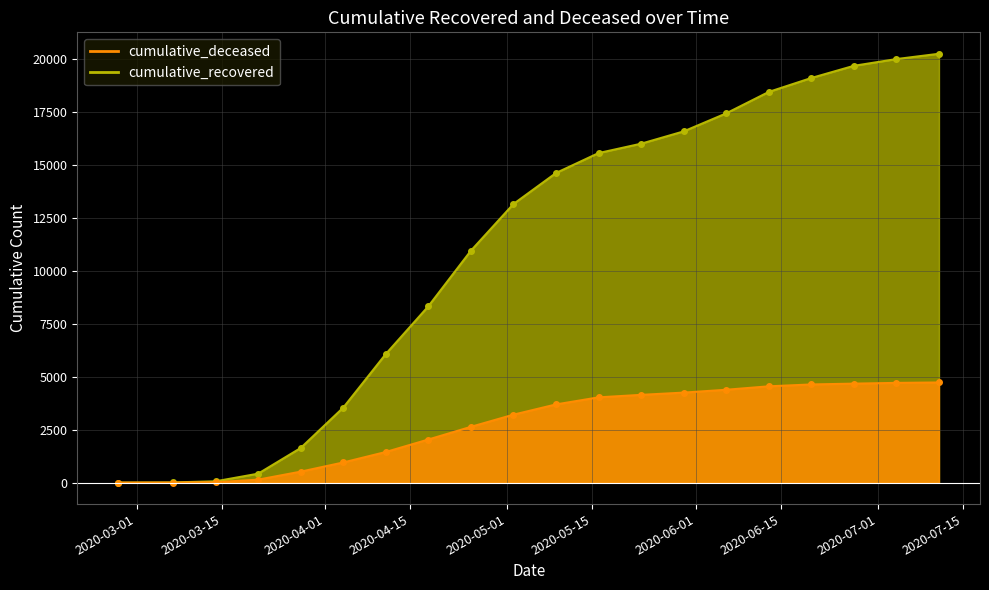

What is the spread (max minus min) of values at 2020-03-21?

282